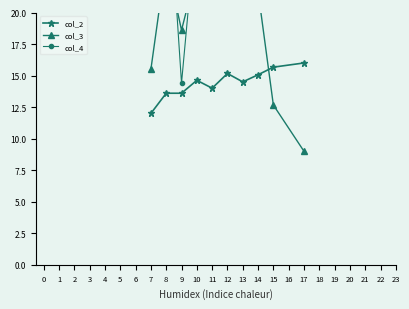

In col_4, how many points are lower than both neighbors (excluding endpoints)?

3